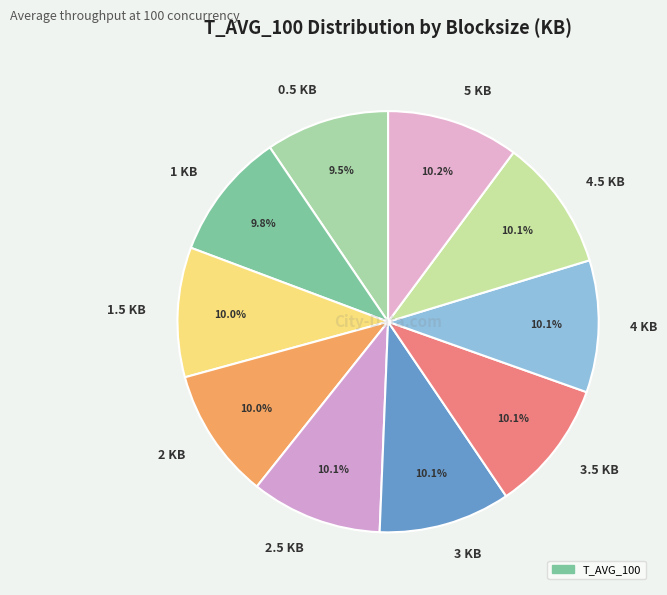

How many slices are in this pie chart?

10